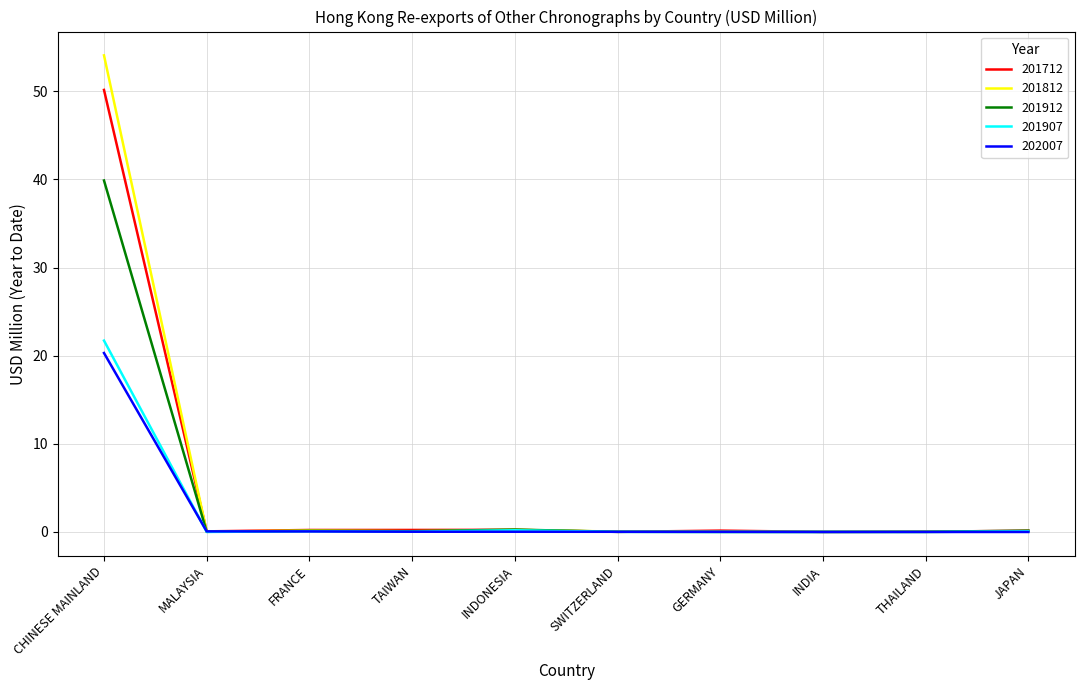

At which label does 201912 reach its peak?

CHINESE MAINLAND